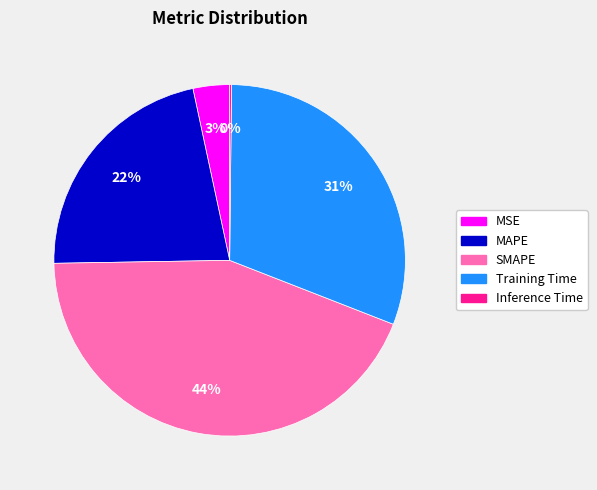

Combined, do Training Time and MSE account for over 50%?

No